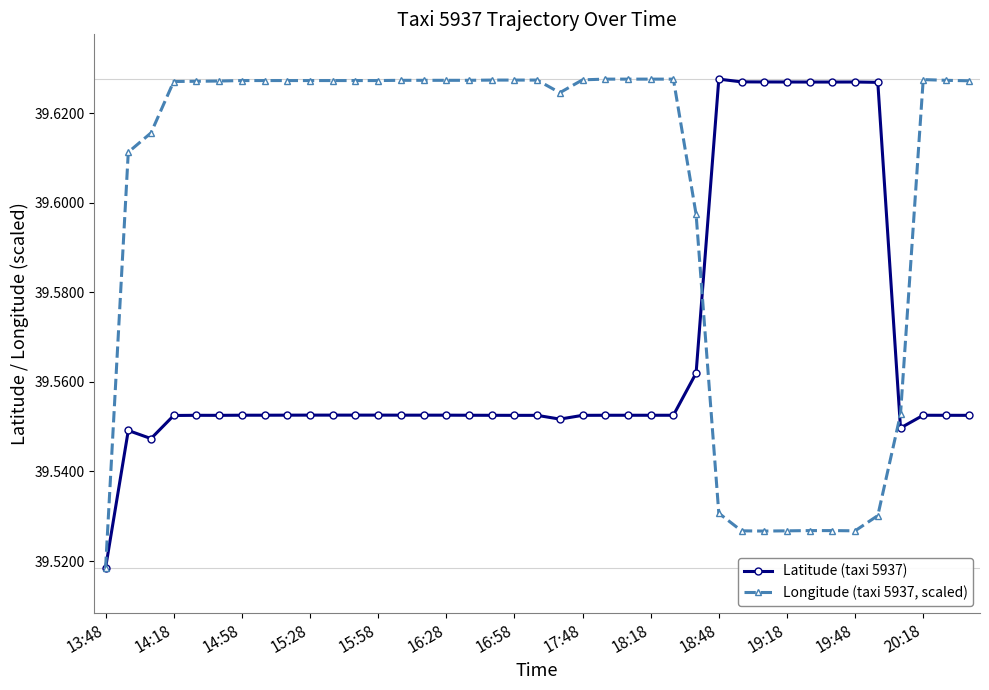

What is the difference between the maximum and second lowest values in the Latitude (taxi 5937) series?

0.1